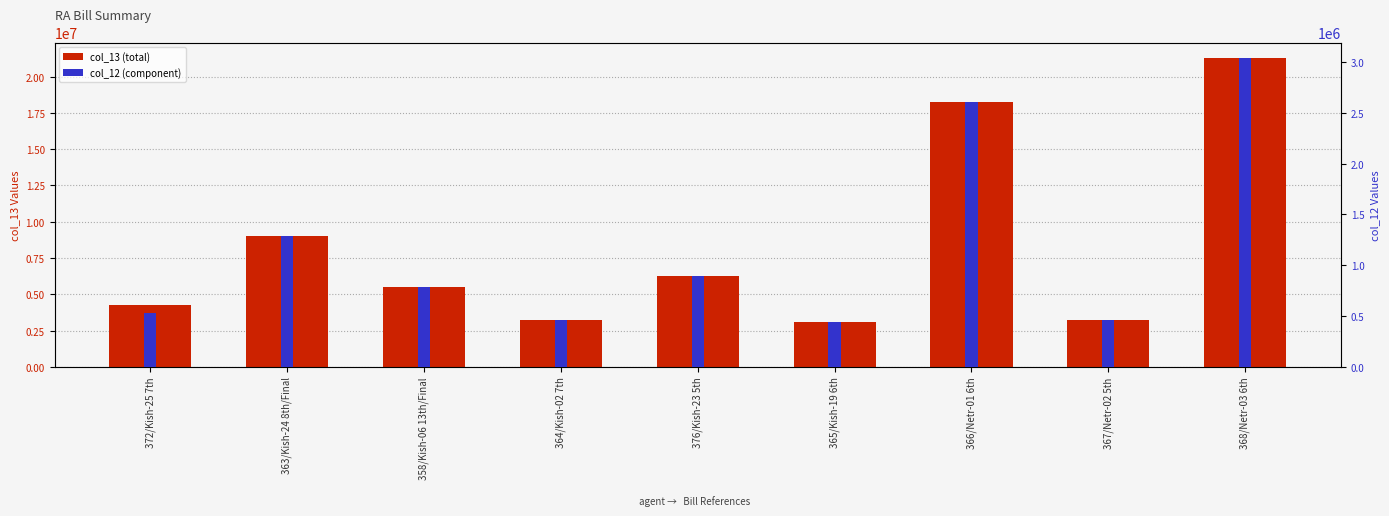

What is the difference between the col_13 values at 365/Kish-19 6th and 367/Netr-02 5th?

149247